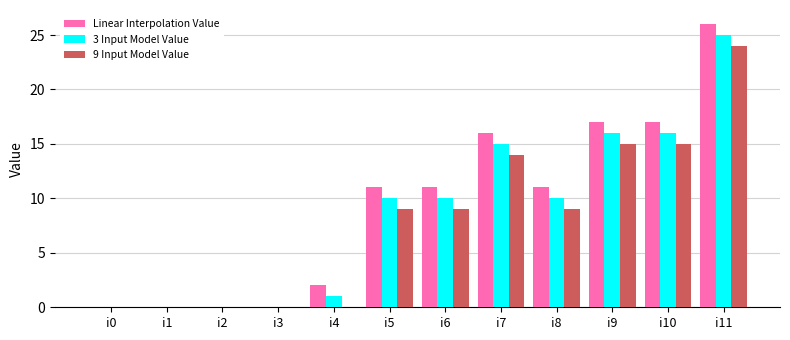

What are all the series names shown in the legend?

Linear Interpolation Value, 3 Input Model Value, 9 Input Model Value